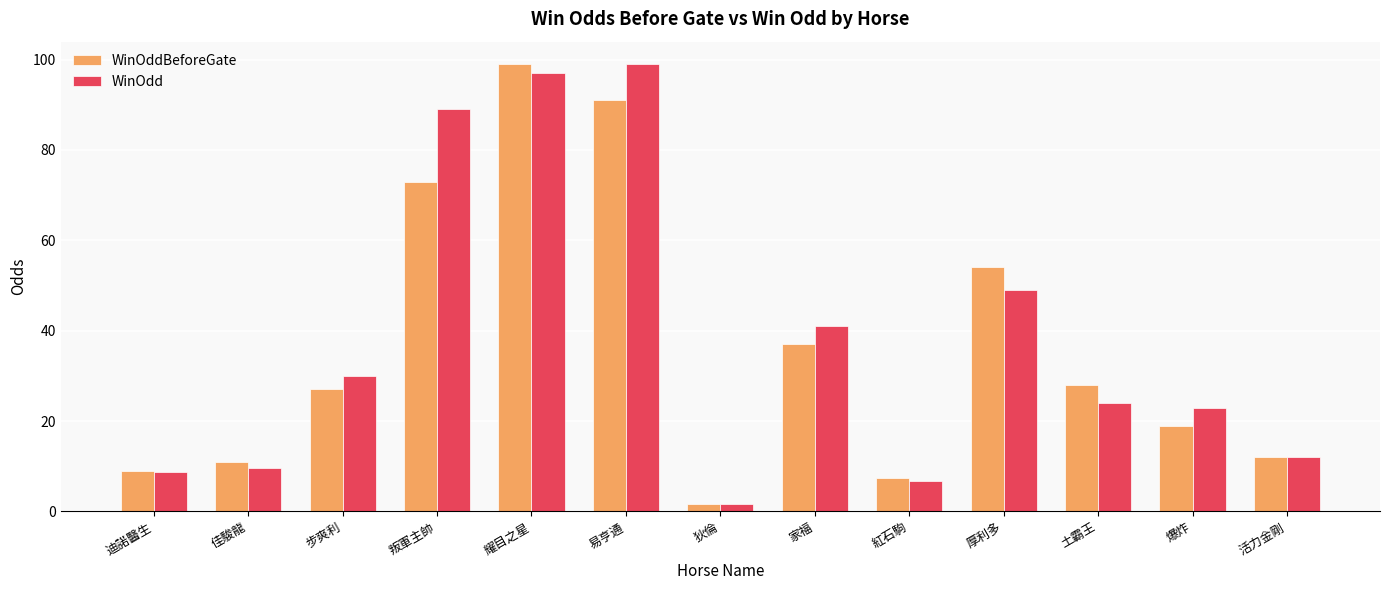

Does the chart contain any negative values?

No